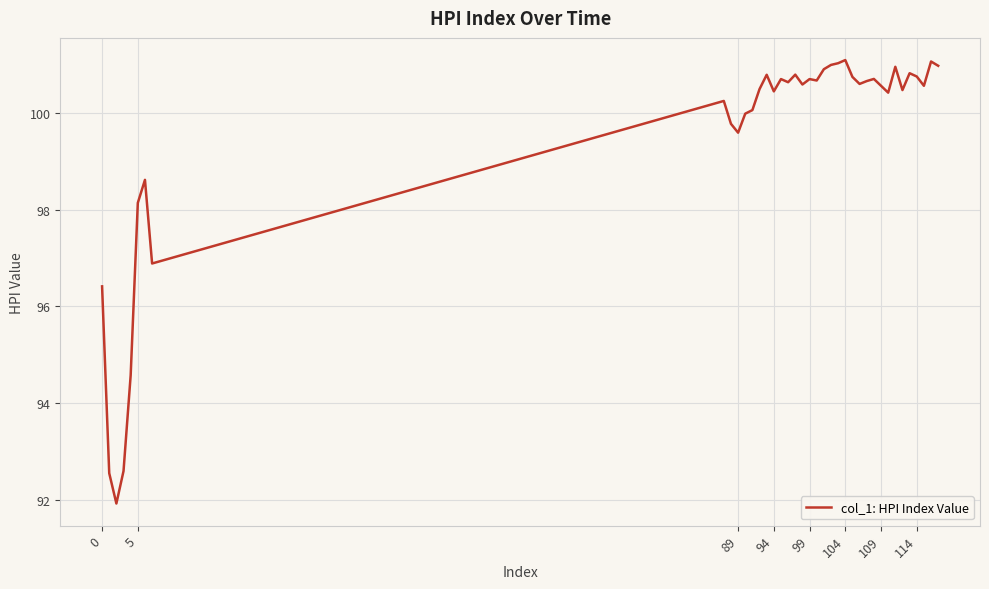

What is the smallest value displayed?

91.9